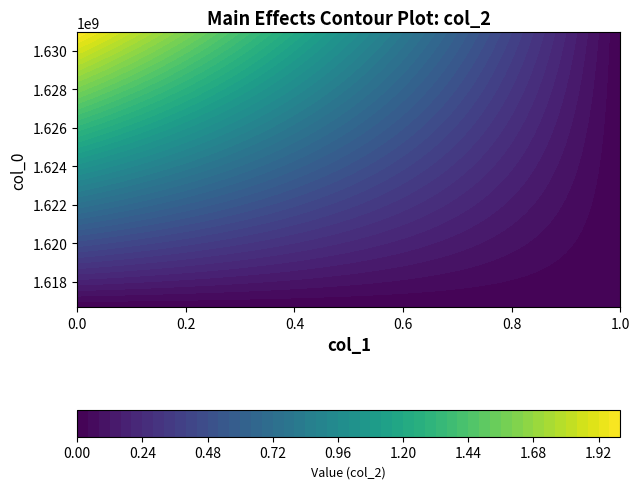

List the series in order of their peak value, highest first.

1630963259, 1616678380